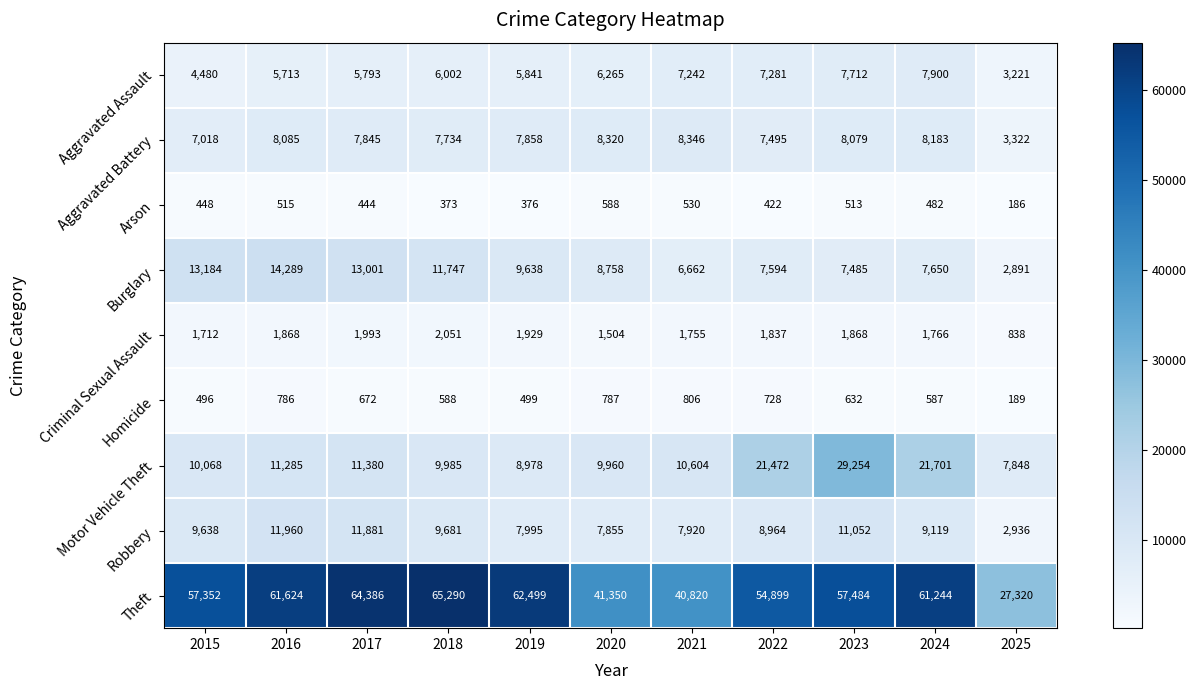

At which category does the chart reach its peak across all series?

2018